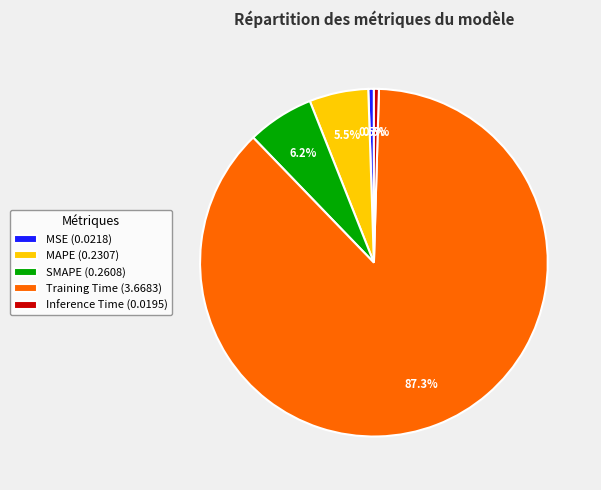

Count the number of slices in the pie.

5